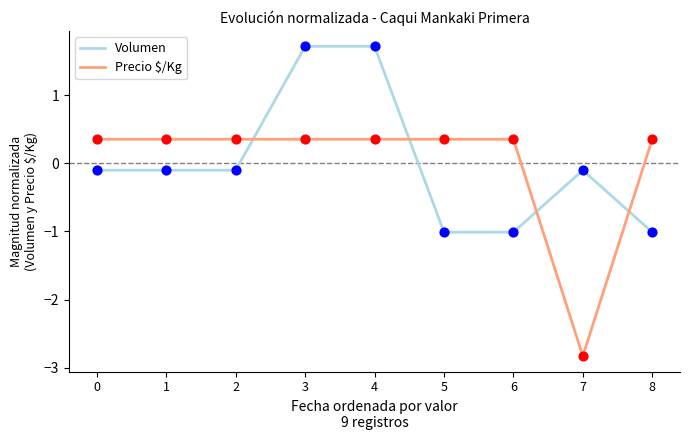

What is the spread (max minus min) of values at 8?

1.4